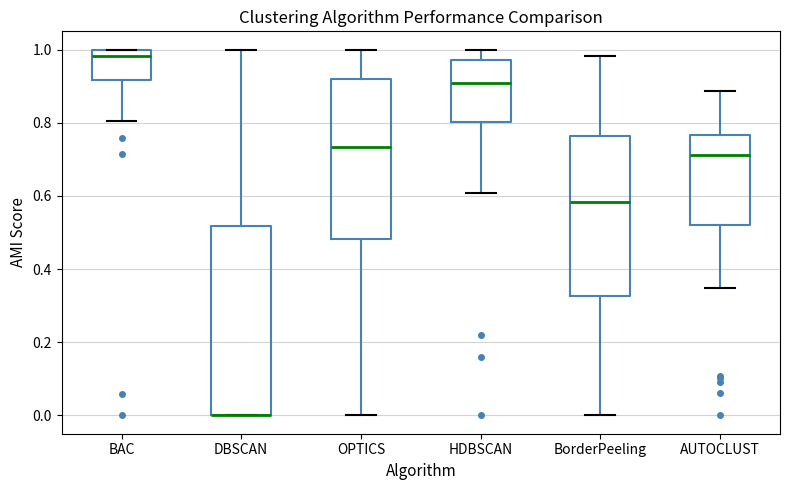

Where is the lower edge of the box for DBSCAN on the y-axis? The values are not printed on the chart, so give them approximately, as read against the axis.

0.00